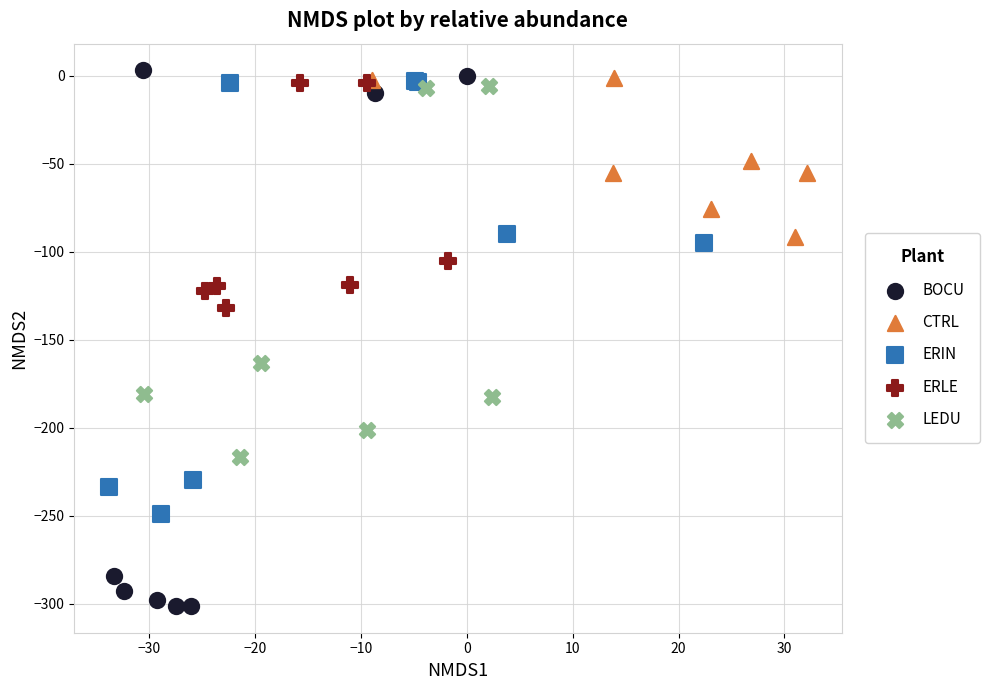

Which series has the widest spread of Y values?

BOCU